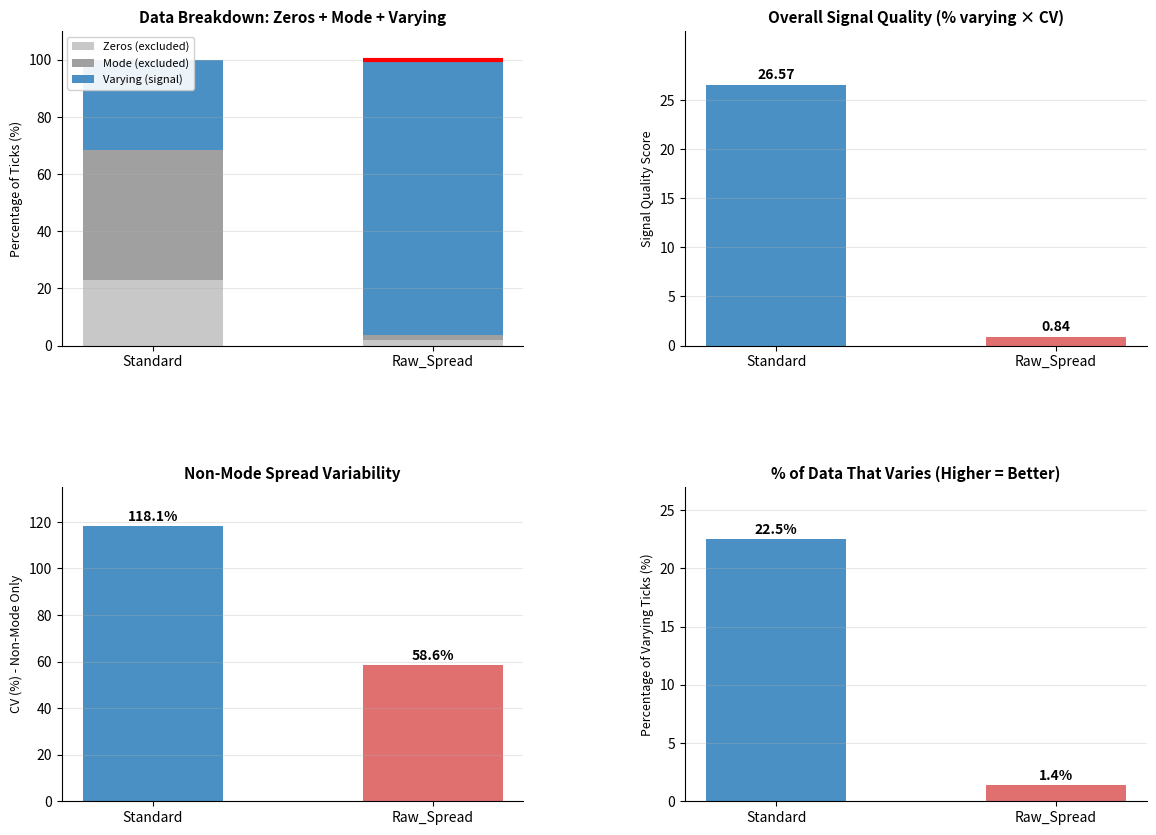

Reading right to left, extract all data points from this chart.

Zeros (excluded): 1.8	22.8
Mode (excluded): 1.8	45.6
Varying (signal): 96.3	31.7
Signal Quality: 0.8	26.6
CV Non-Mode Only: 58.6	118.1
% Varying Ticks: 1.4	22.5